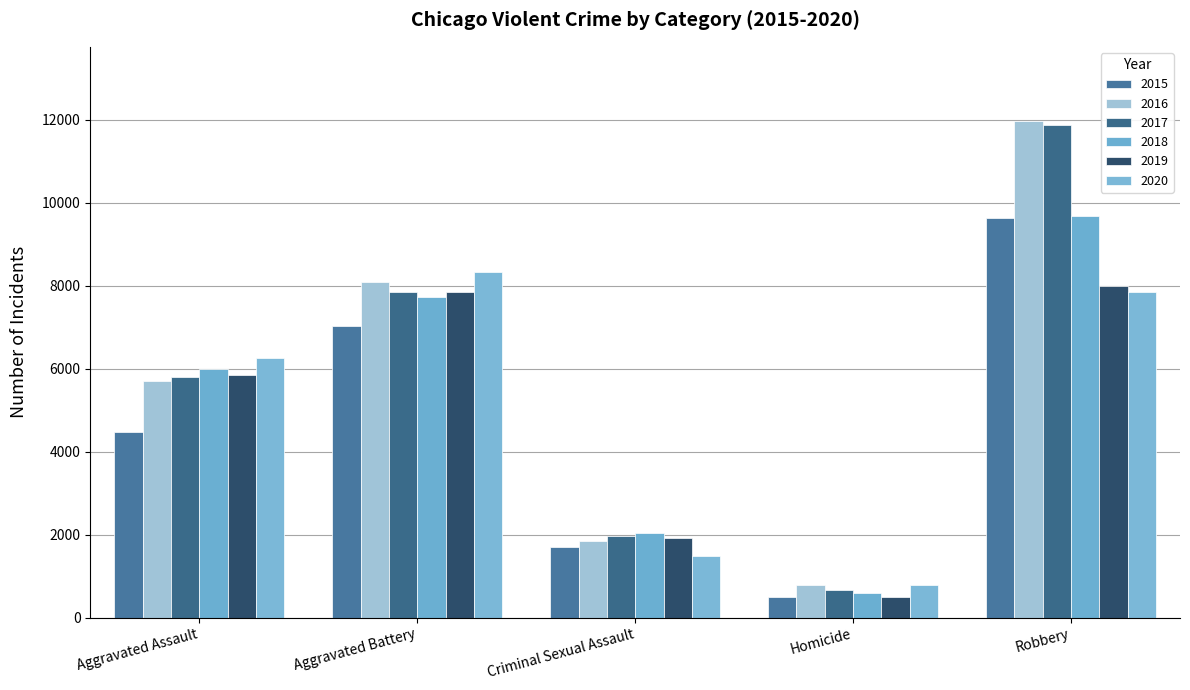

What is the value of the 2017 bar at the 5th from the left?

11880